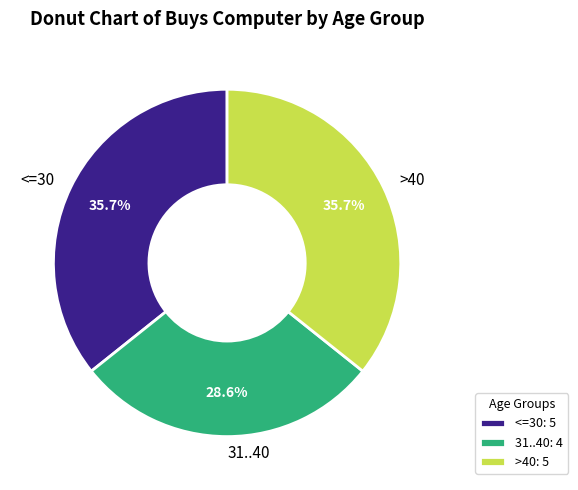

Count the number of slices in the pie.

3